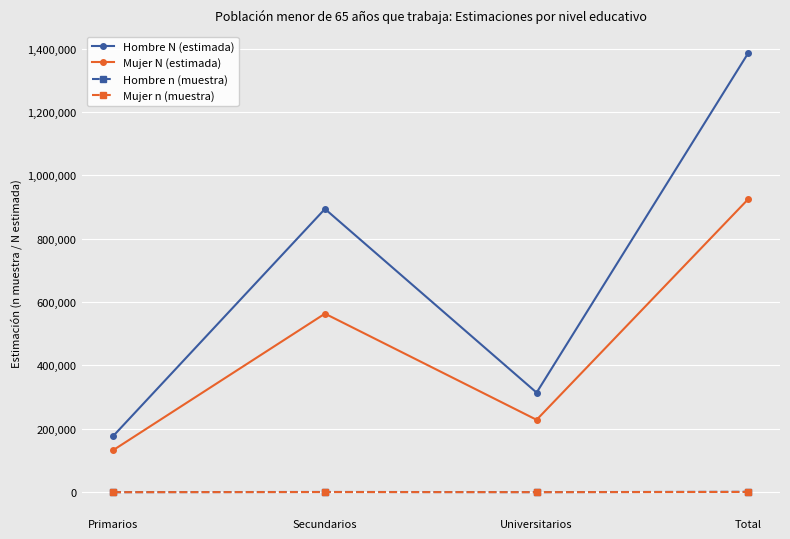

What is the total value across all series at Universitarios?

543310